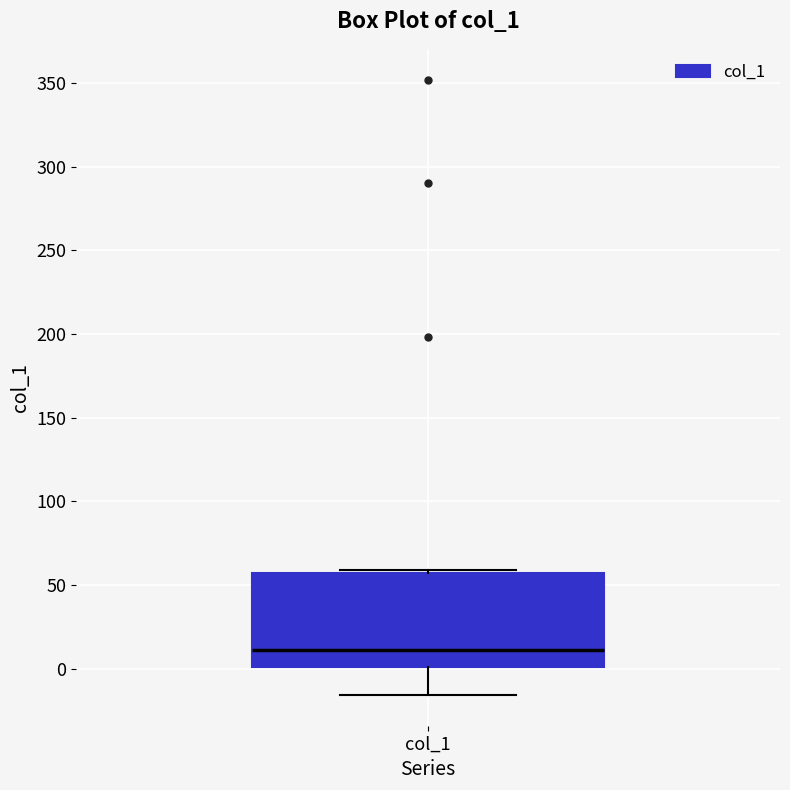

Transcribe this box plot: give where the median line is, the range the box spans, and where the two whiskers end, as read against the y-axis. The values are not printed on the chart, so give them approximately, as read against the axis.

median 10, box 0 to 55, whiskers -15 to 60